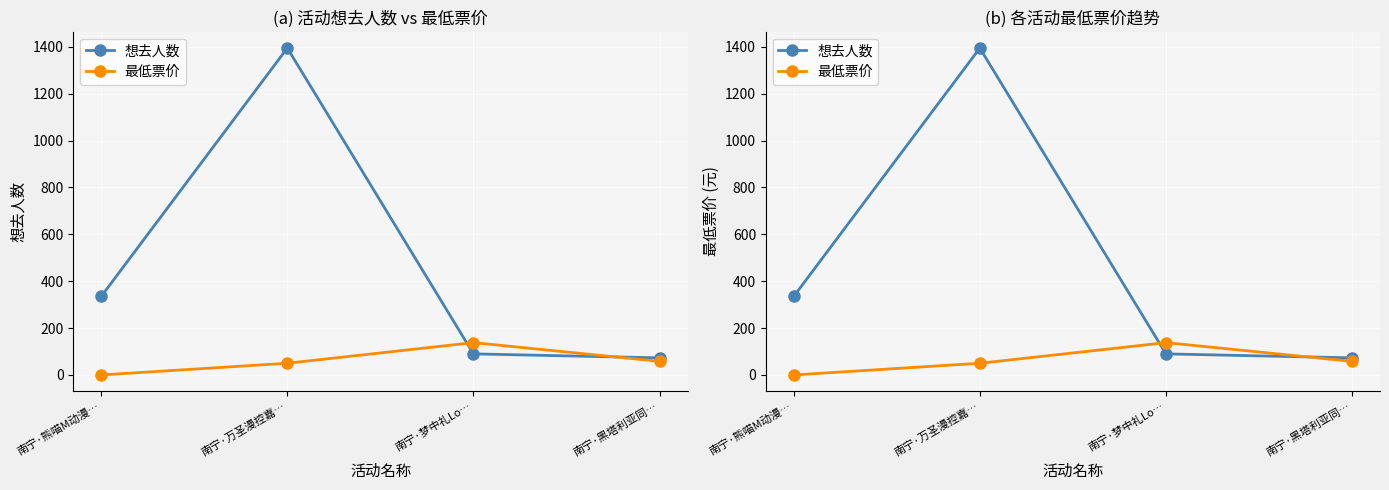

Reading left to right, transcribe all the data shown in this chart.

想去人数: 南宁·熊喵M动漫…=335	南宁·万圣漫控嘉…=1395	南宁·梦中礼Lo…=90	南宁·黑塔利亚同…=73
最低票价: 南宁·熊喵M动漫…=0	南宁·万圣漫控嘉…=50	南宁·梦中礼Lo…=138	南宁·黑塔利亚同…=58